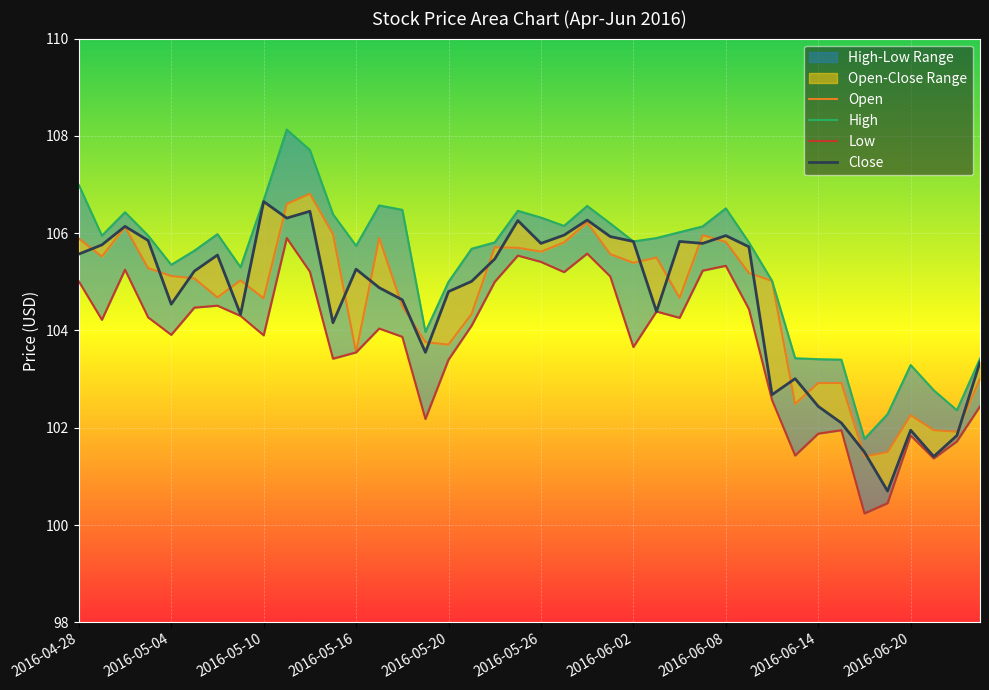

The value of Low at 17 is 62.5. True or false?

False